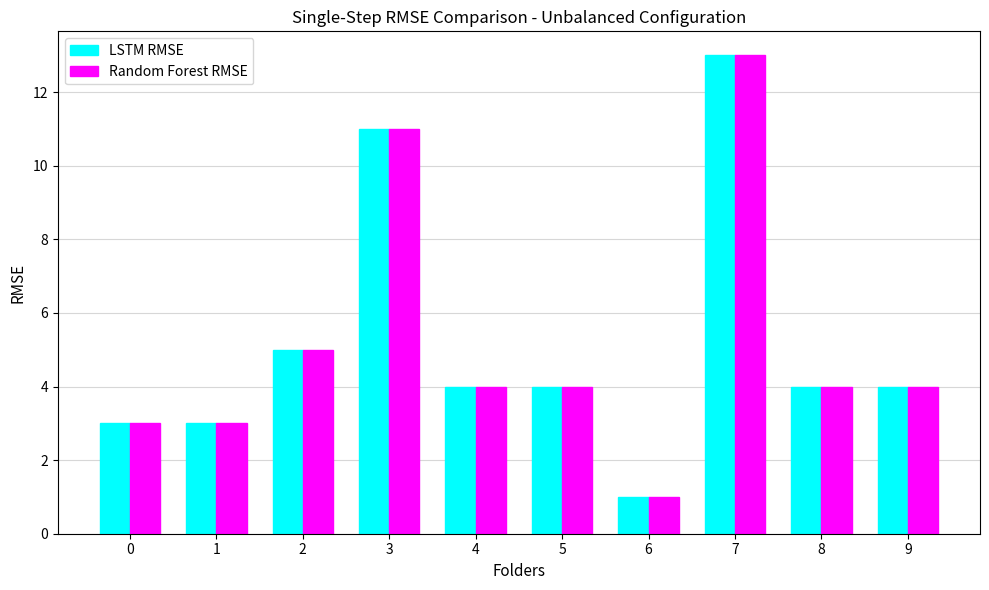

What is the difference between the Random Forest RMSE values at 4 and 0?

1